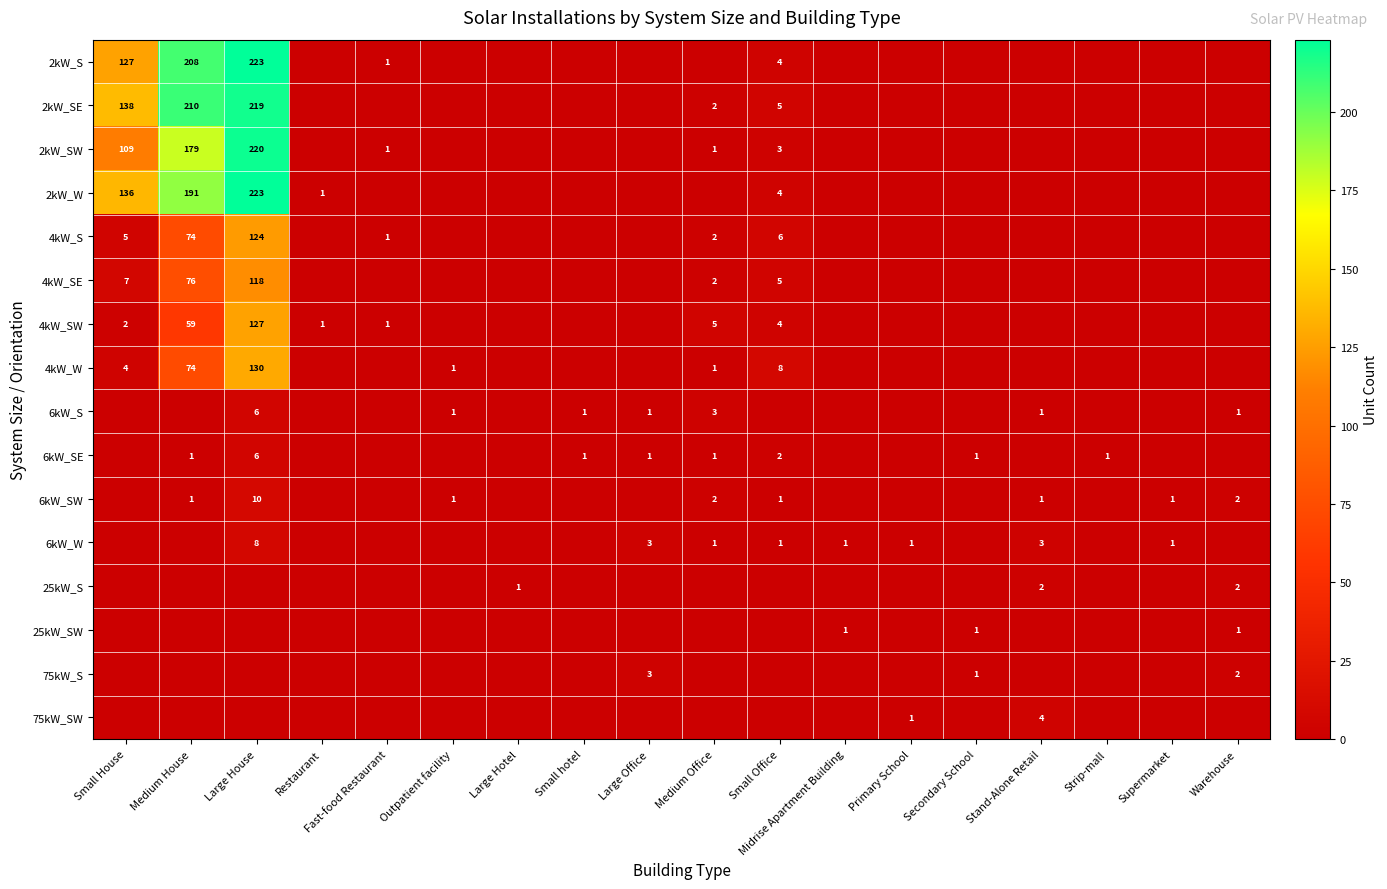

Count the number of data series in this chart.

16